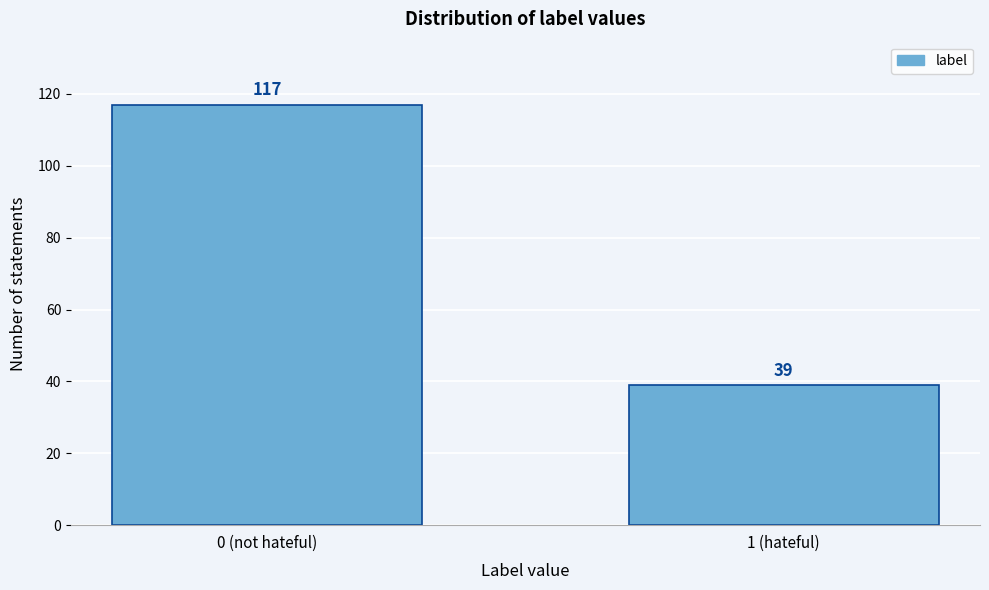

Reading right to left, transcribe all the data shown in this chart.

39	117